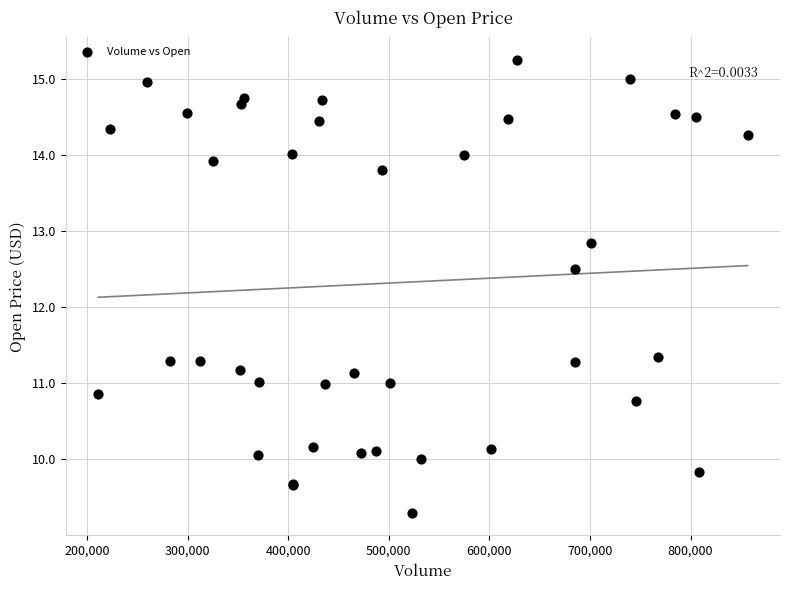

What Y value in the scatter plot is closest to 12?

12.5